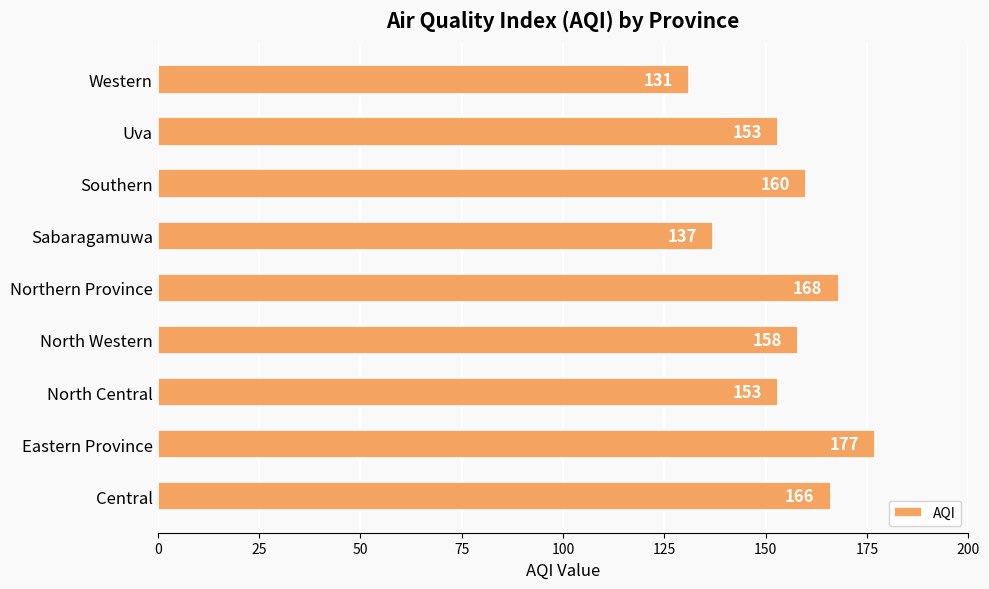

The chart shows a value of 131 at Western. True or false?

True